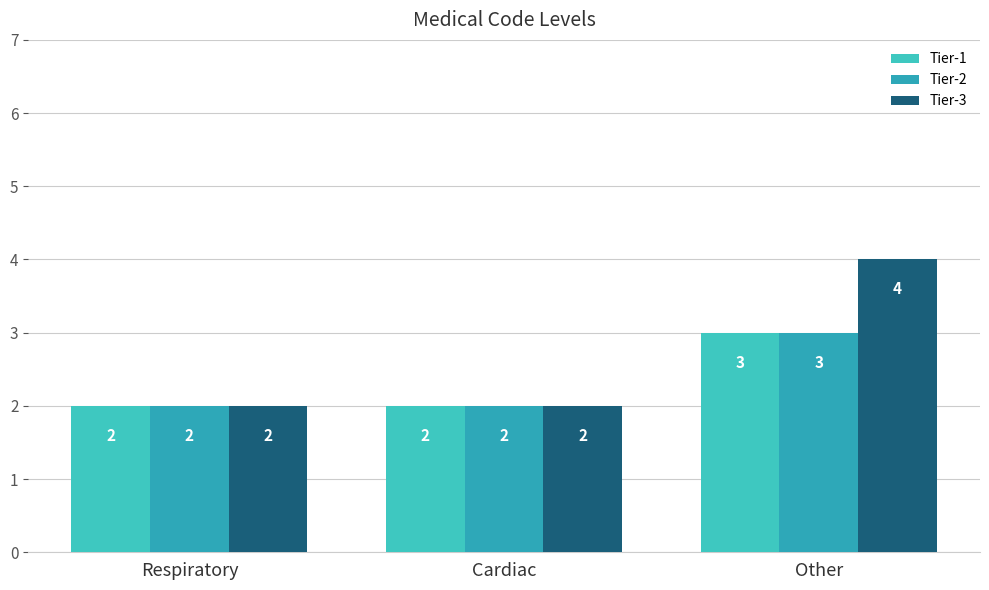

What position from the left is Respiratory?

1